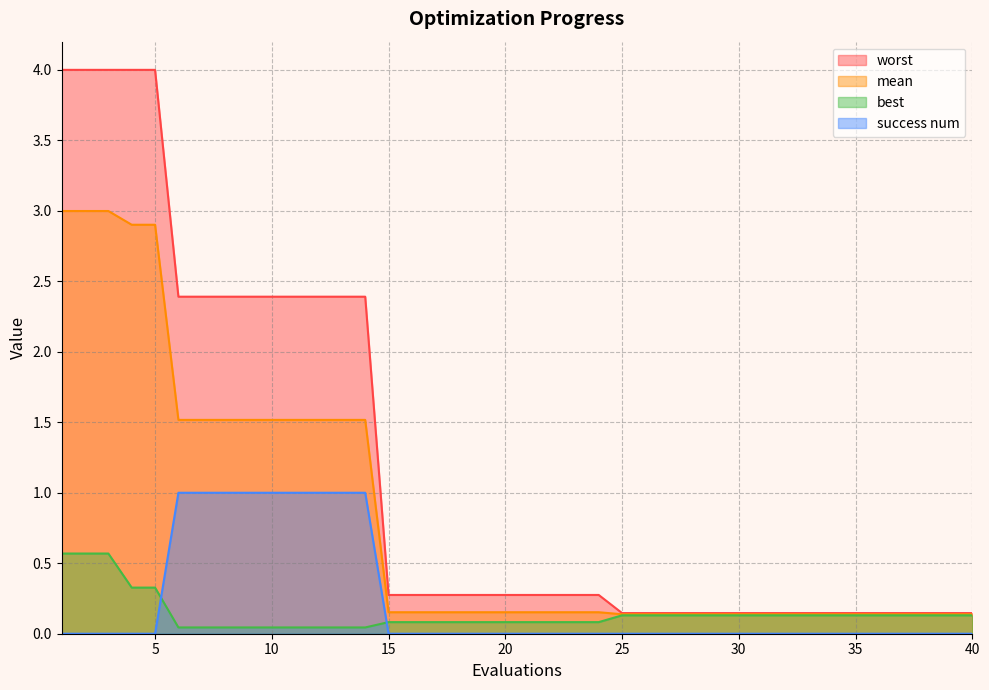

What is the lowest value of the mean series?

0.1